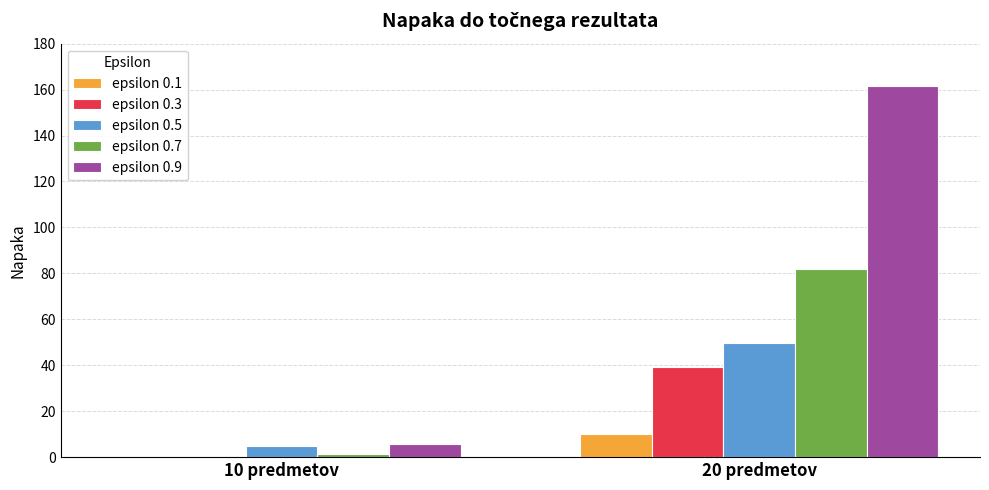

The value of epsilon 0.9 at 20 predmetov is 45.8. True or false?

False